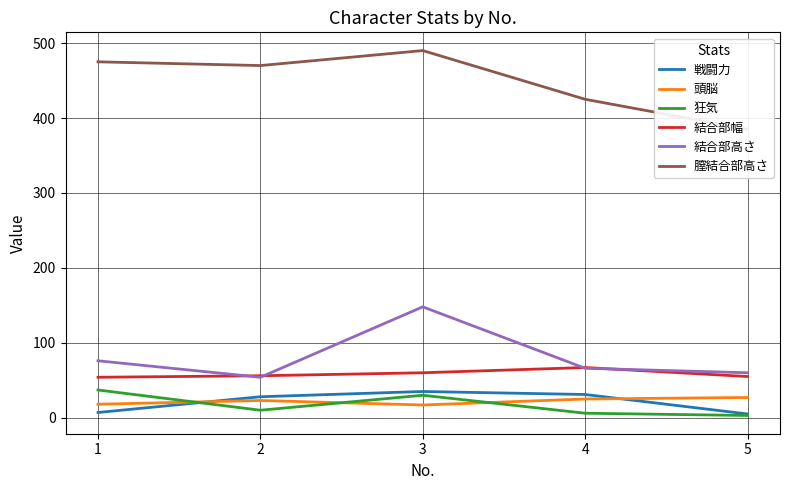

Which category has the highest value across all series?

3